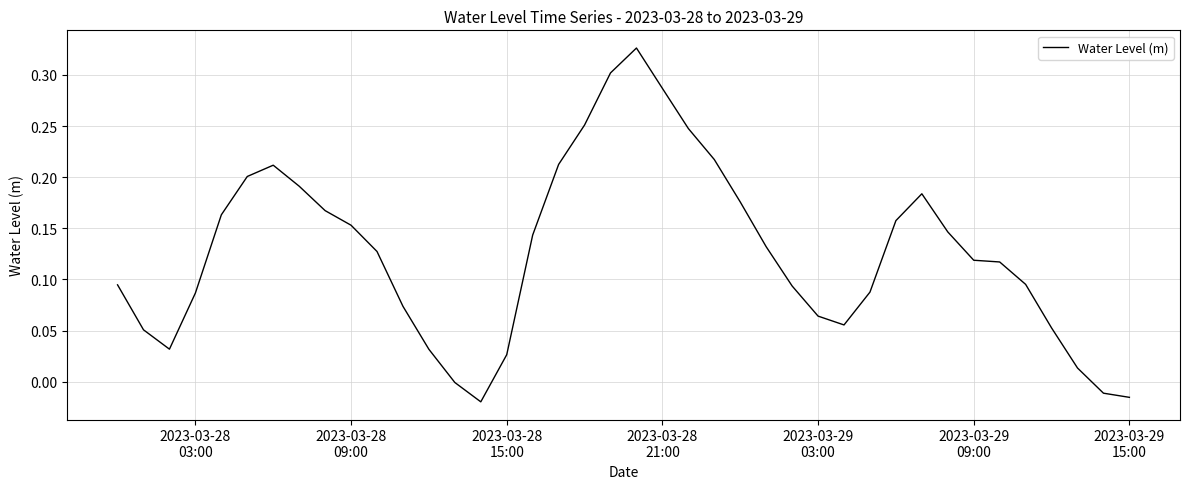

Does the chart display data point markers on the line(s)?

No